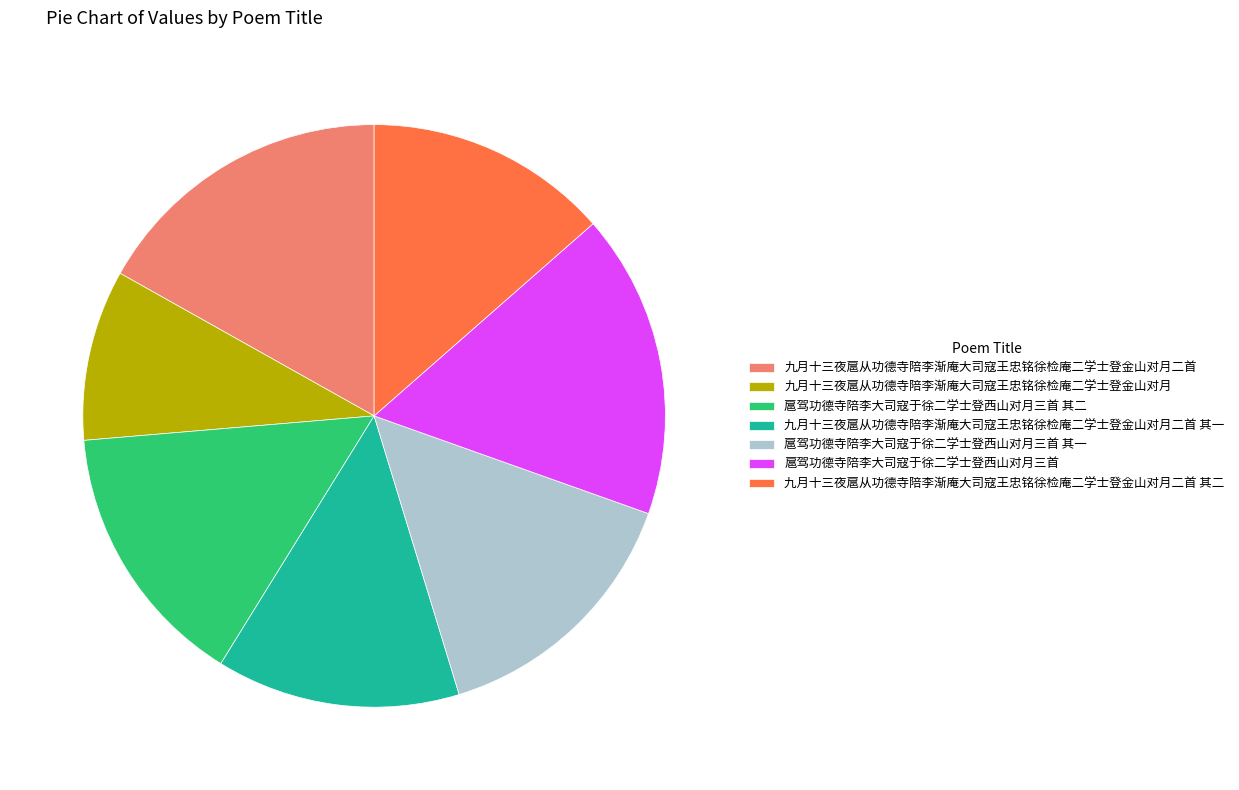

True or false: 扈驾功德寺陪李大司寇于徐二学士登西山对月三首 其一 accounts for 15% of the total.

True